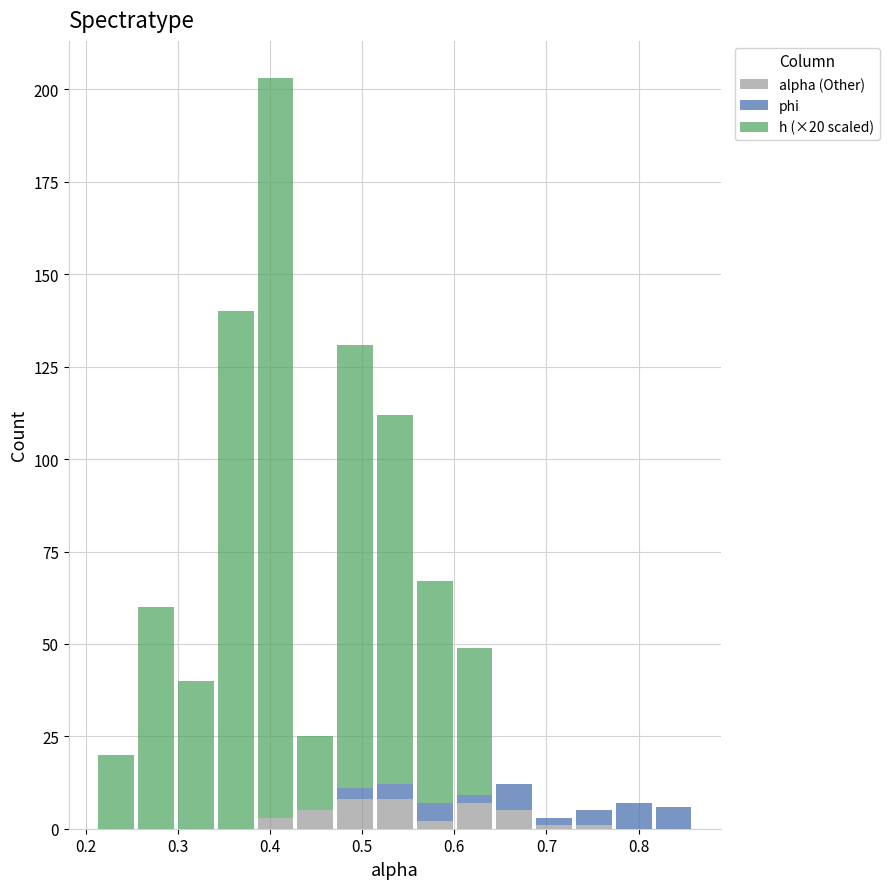

Which range on the x-axis has the tallest stacked bar (by total height)?

0.38 to 0.43